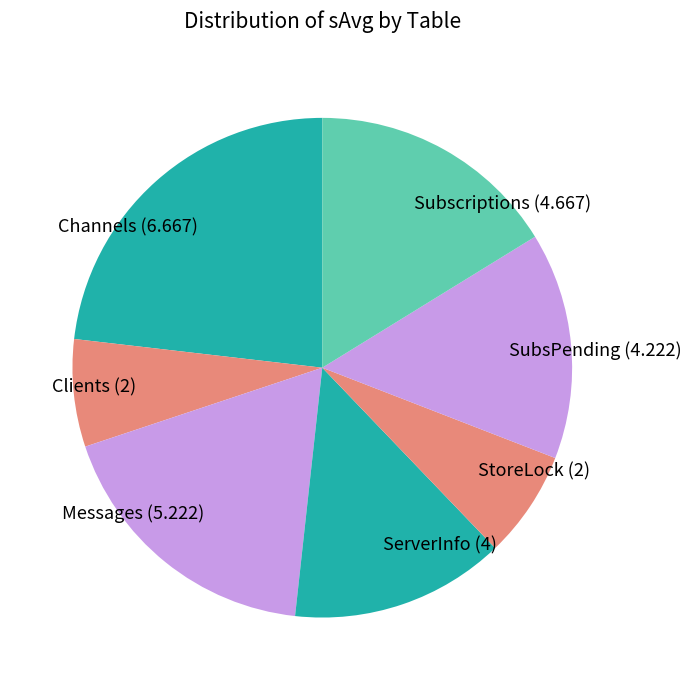

How many segments does this pie chart have?

7